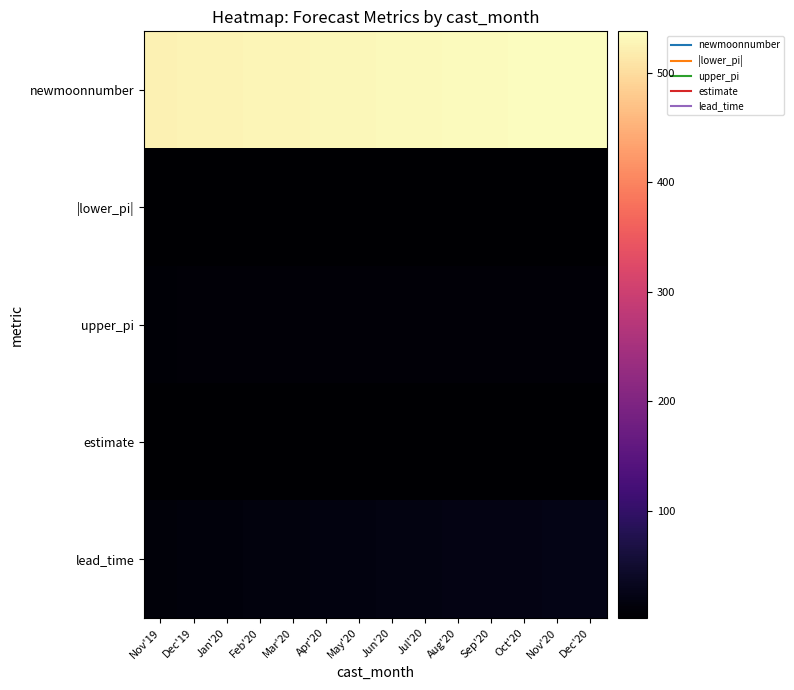

At Jun'20, list the series in order from smallest to largest.

|lower_pi|, estimate, upper_pi, lead_time, newmoonnumber